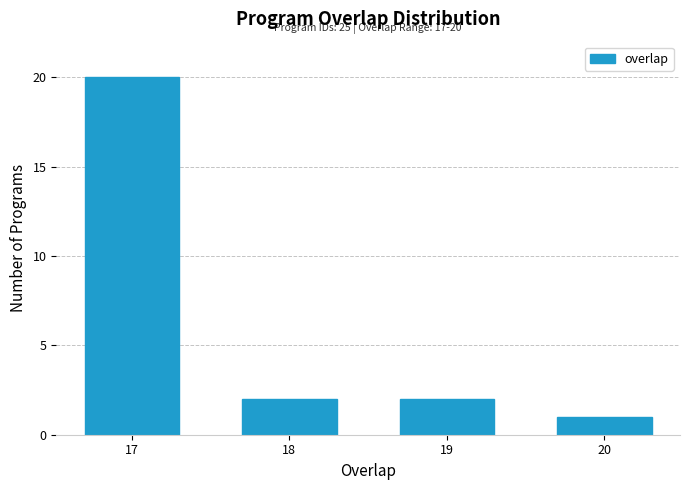

Reading left to right, what are all the values shown in this chart?

20	2	2	1